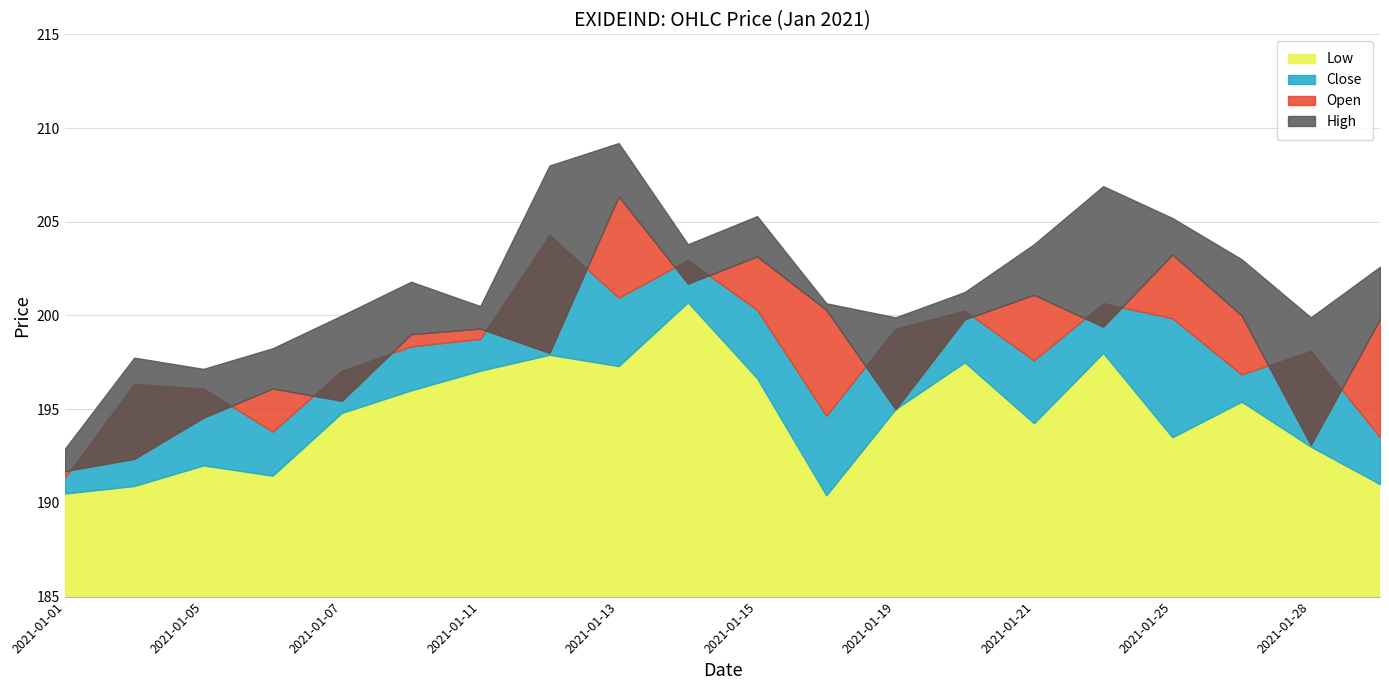

What is the sum of all Low values?

3893.3